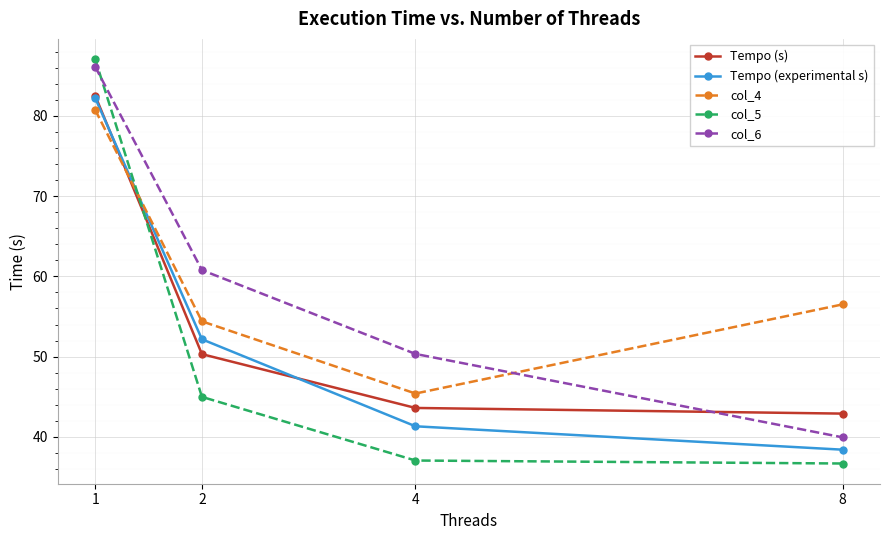

Where is the first local minimum for col_4?

4